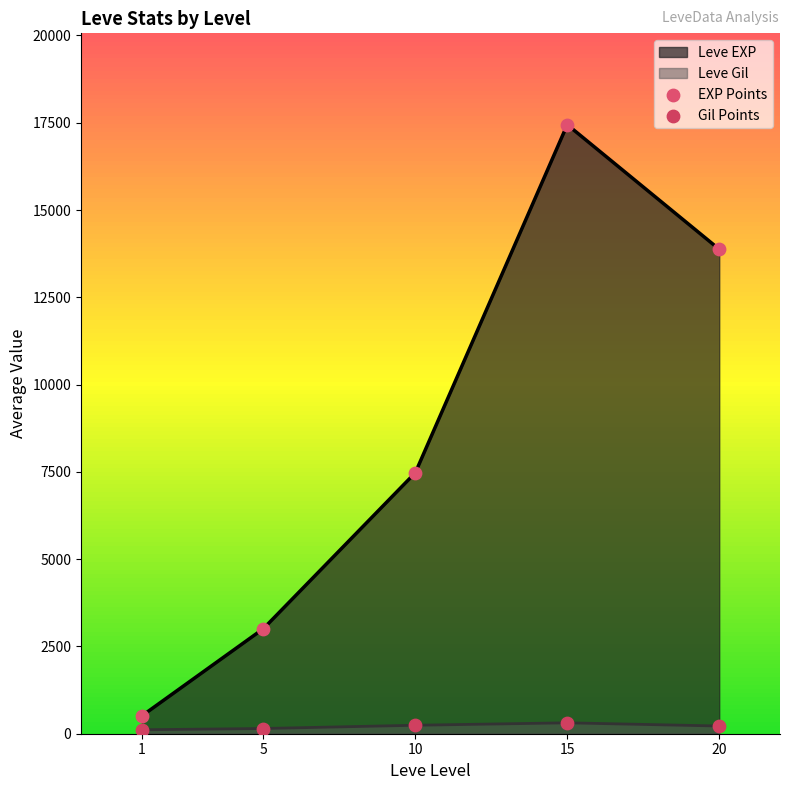

Is the value of Gil Points at 10 greater than the value of EXP Points at 15?

No